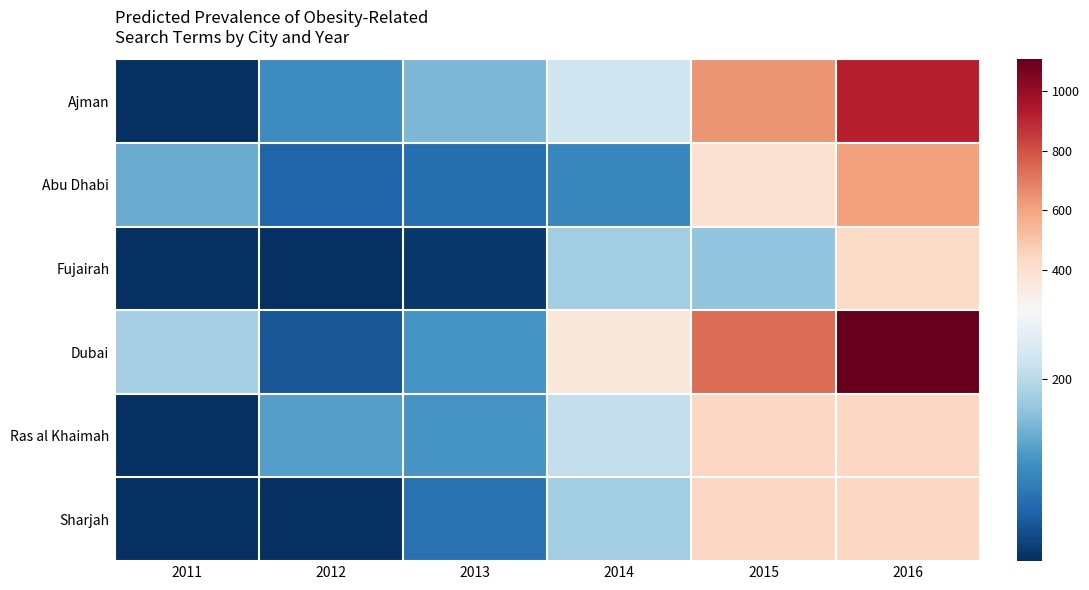

Rank the series at 2015 from lowest to highest value.

Fujairah, Abu Dhabi, Ras al Khaimah, Sharjah, Ajman, Dubai